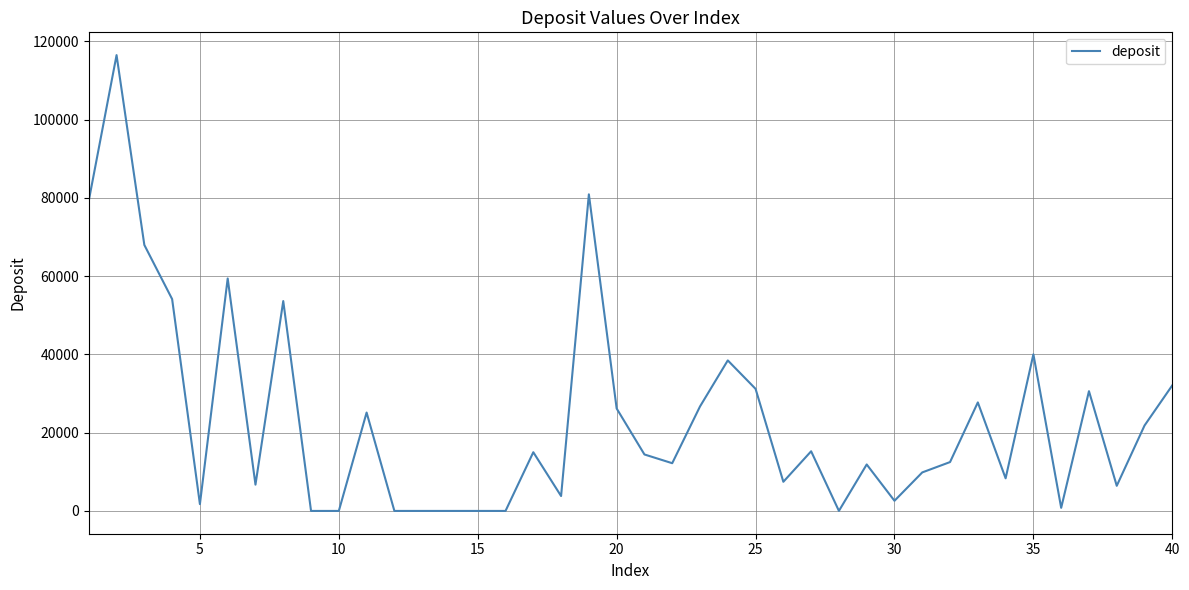

What is the difference between the maximum and minimum values?

116475.0